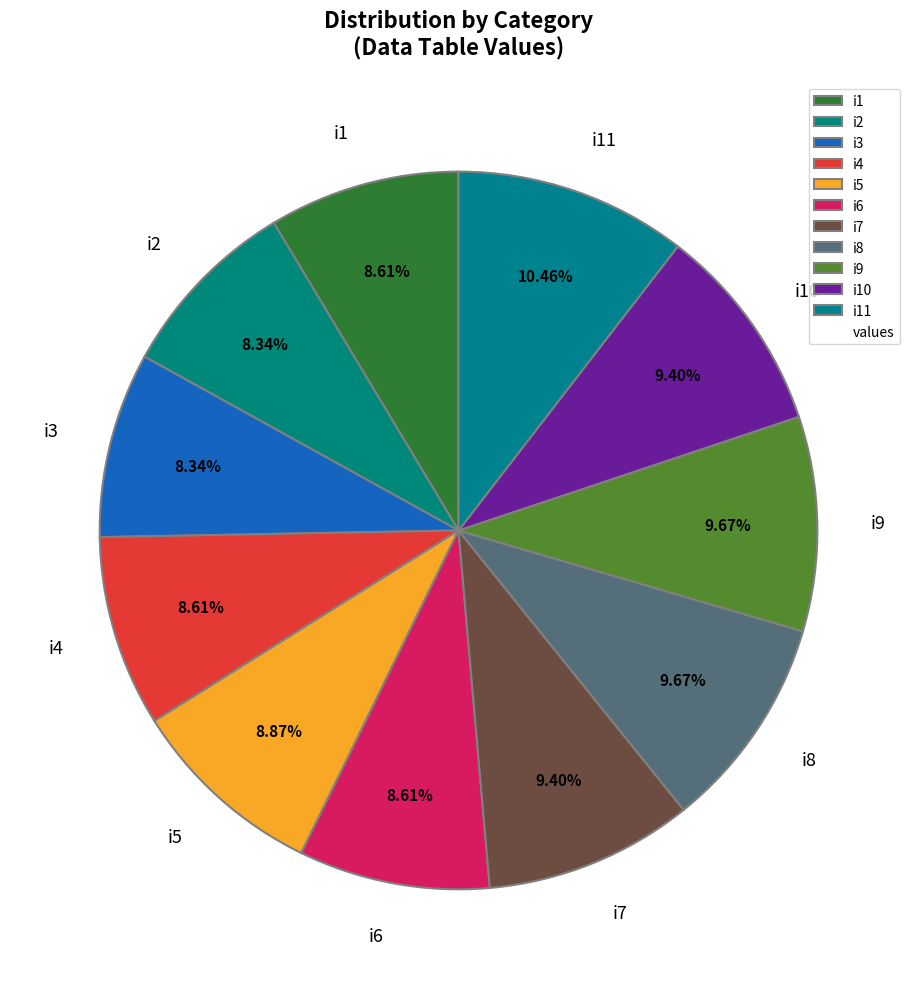

How many slices are in this pie chart?

11